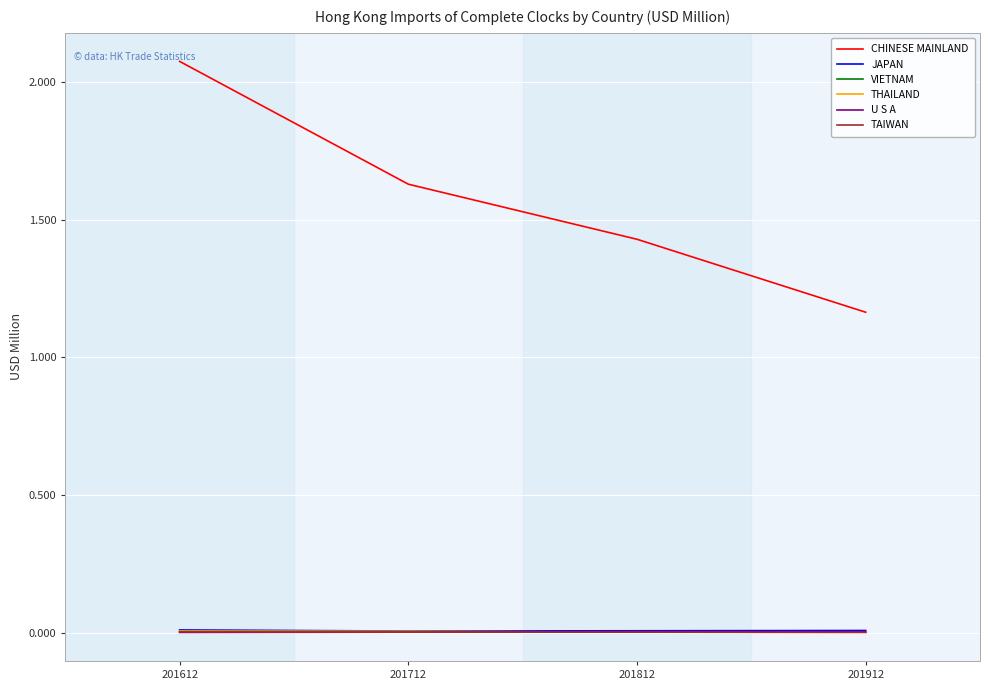

At which label is CHINESE MAINLAND closest to 1?

201912